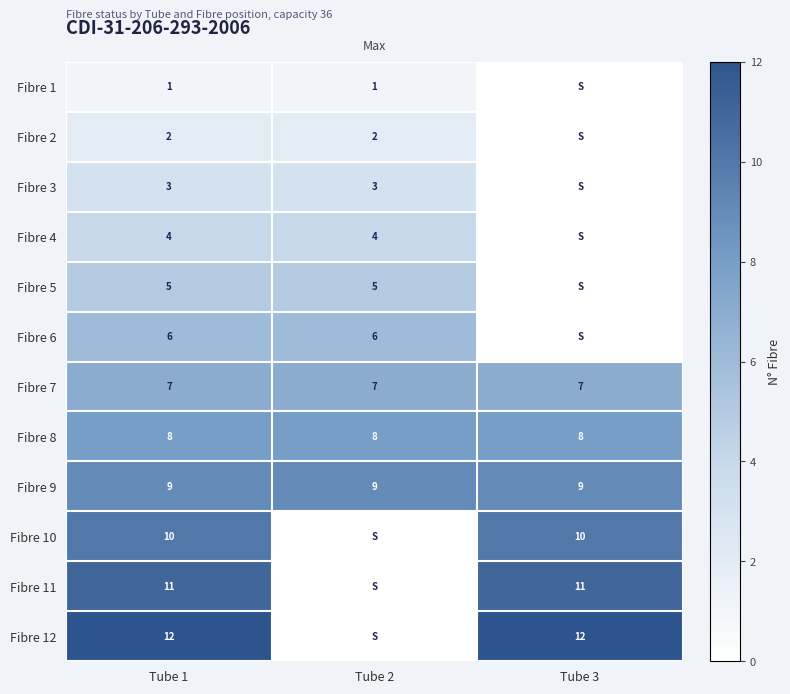

Rank the series at Tube 1 from lowest to highest value.

Fibre 1, Fibre 2, Fibre 3, Fibre 4, Fibre 5, Fibre 6, Fibre 7, Fibre 8, Fibre 9, Fibre 10, Fibre 11, Fibre 12